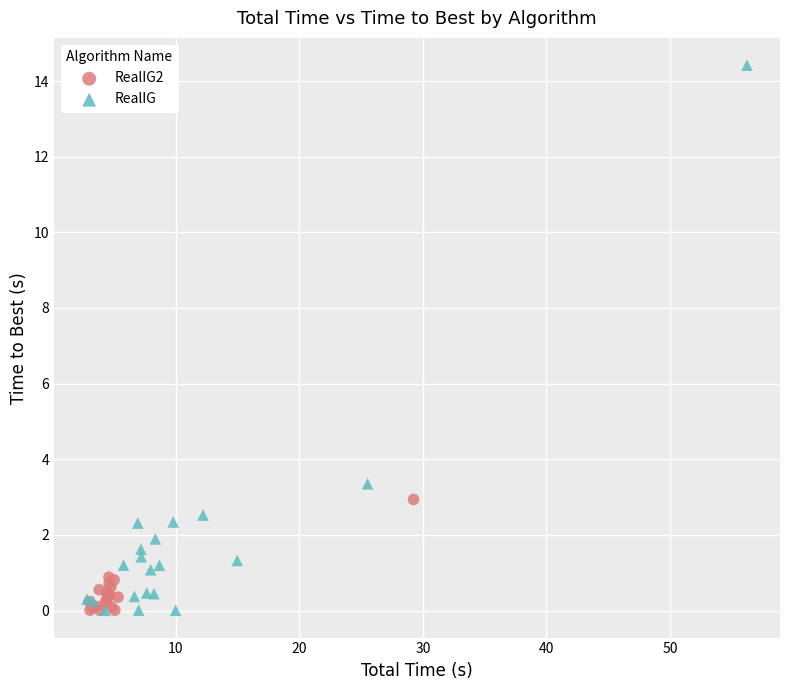

What are all the series names shown in the legend?

RealIG2, RealIG